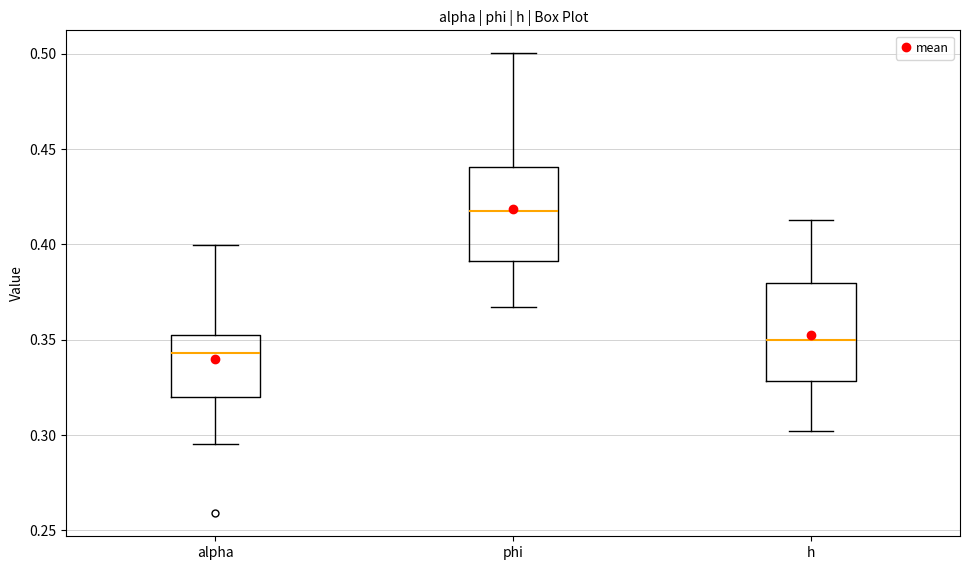

Which box has the highest median line?

phi